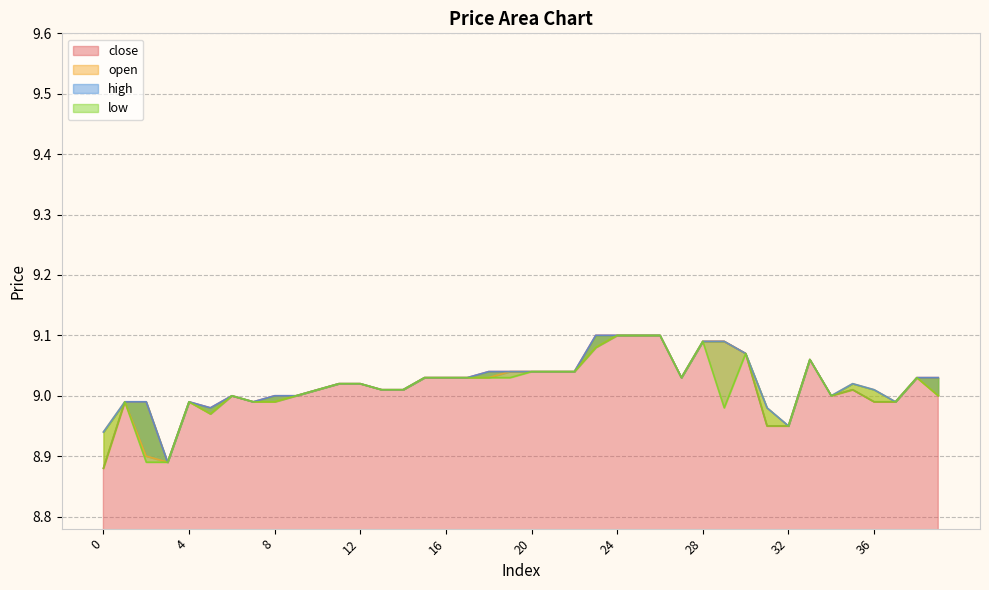

At how many categories does at least one series exceed 8?

40